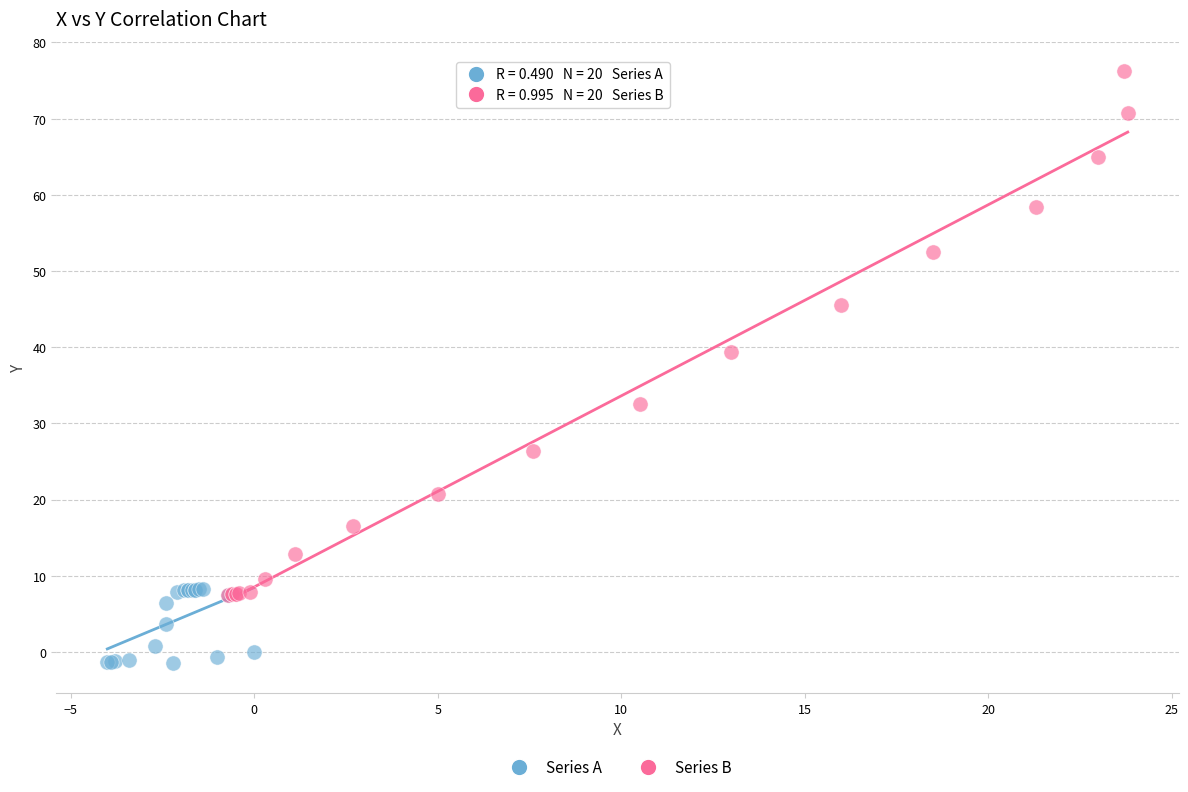

Which series reaches the maximum Y coordinate?

Series B